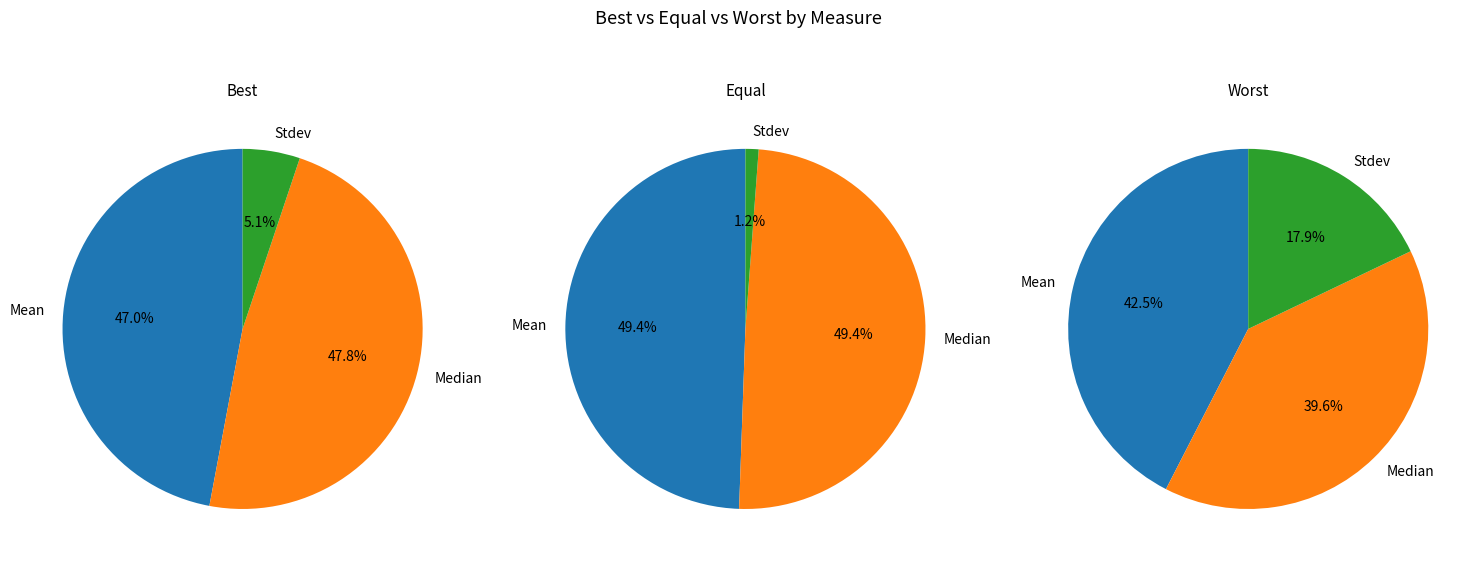

What percentage is NOT represented by Stdev?

94.9%